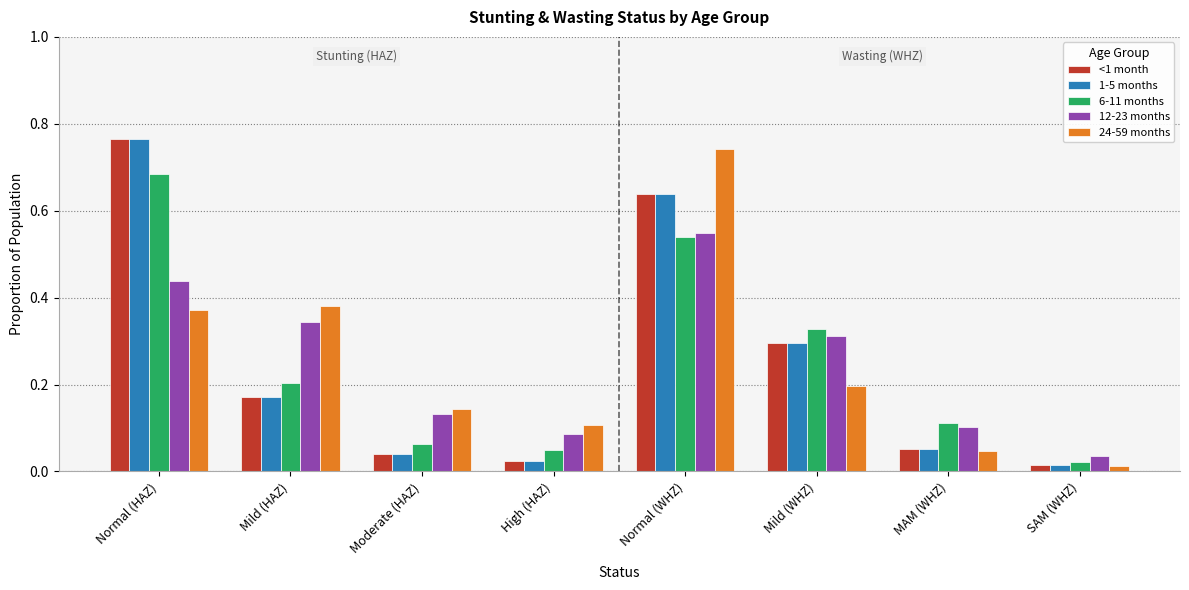

At how many categories does at least one series exceed 0?

8